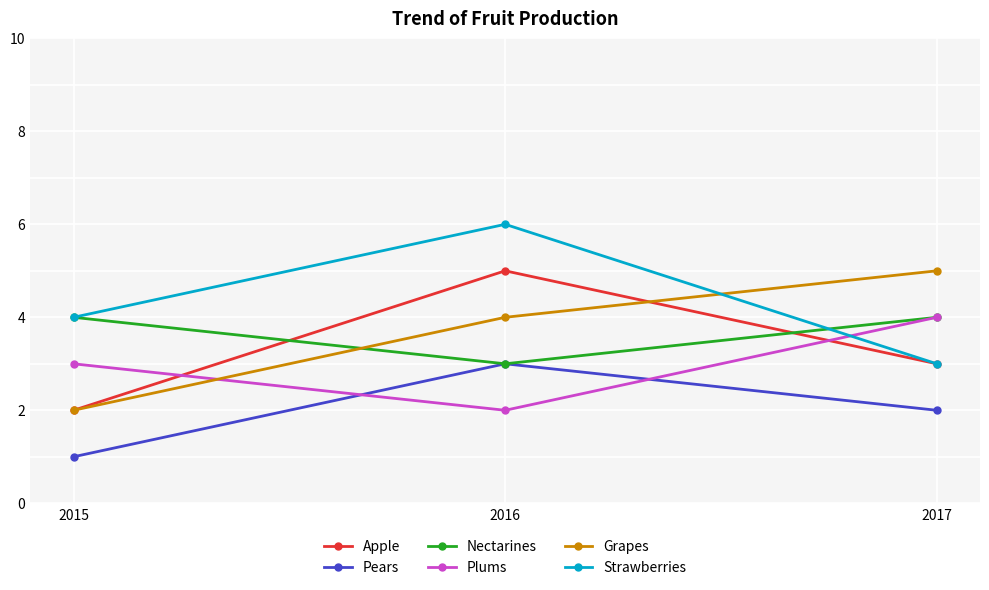

What is the value of the Apple point at the 3rd from the left?

3